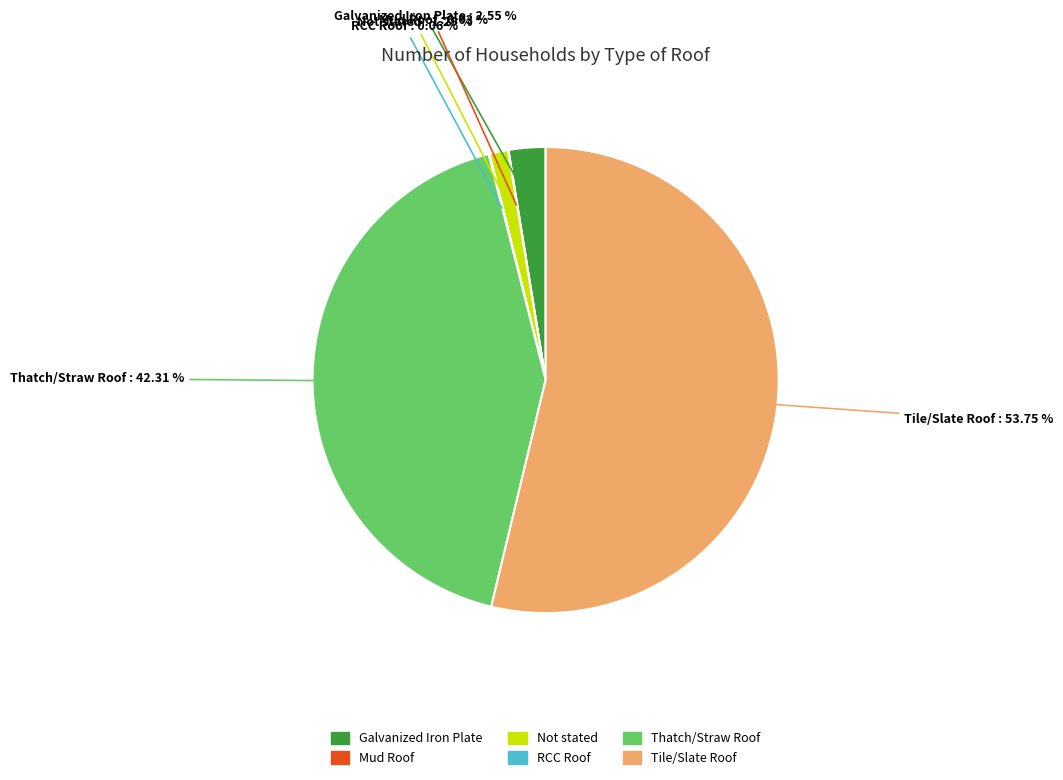

What percentage is the Tile/Slate Roof slice, to the nearest percent?

54%